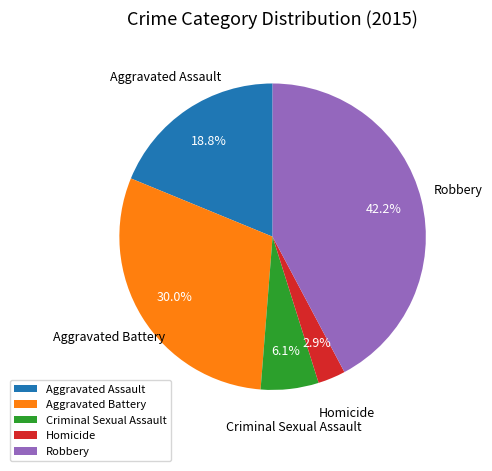

Rank the categories by value from highest to lowest.

Robbery, Aggravated Battery, Aggravated Assault, Criminal Sexual Assault, Homicide